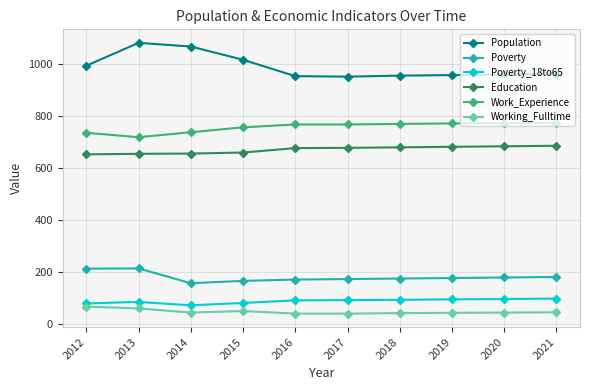

Is it true that Population equals 376 at 2018?

False